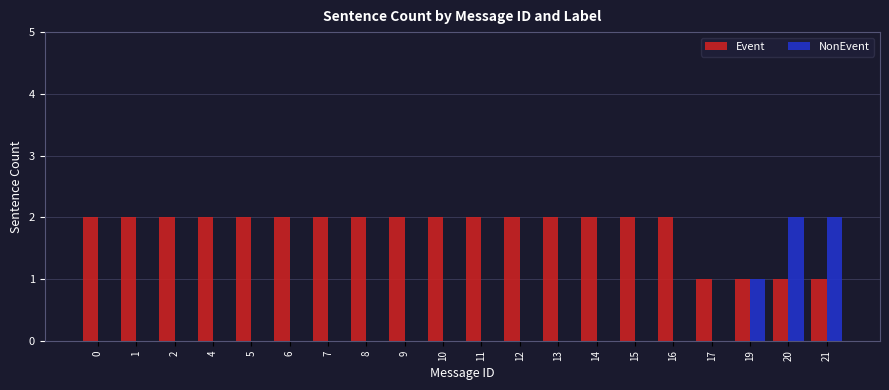

Is it true that Event equals 1 at 11?

False